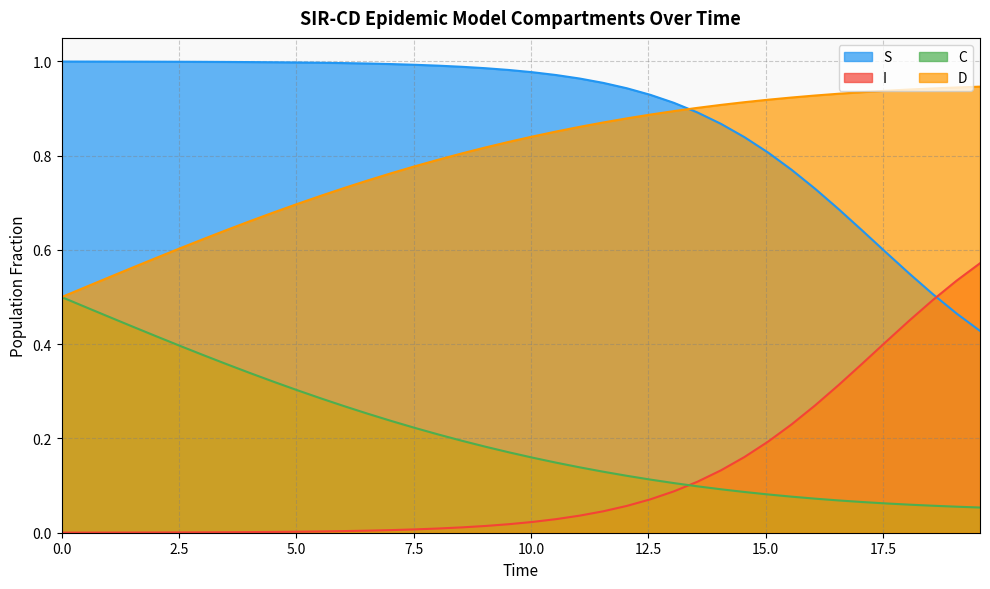

True or false: C and S intersect in this chart.

False